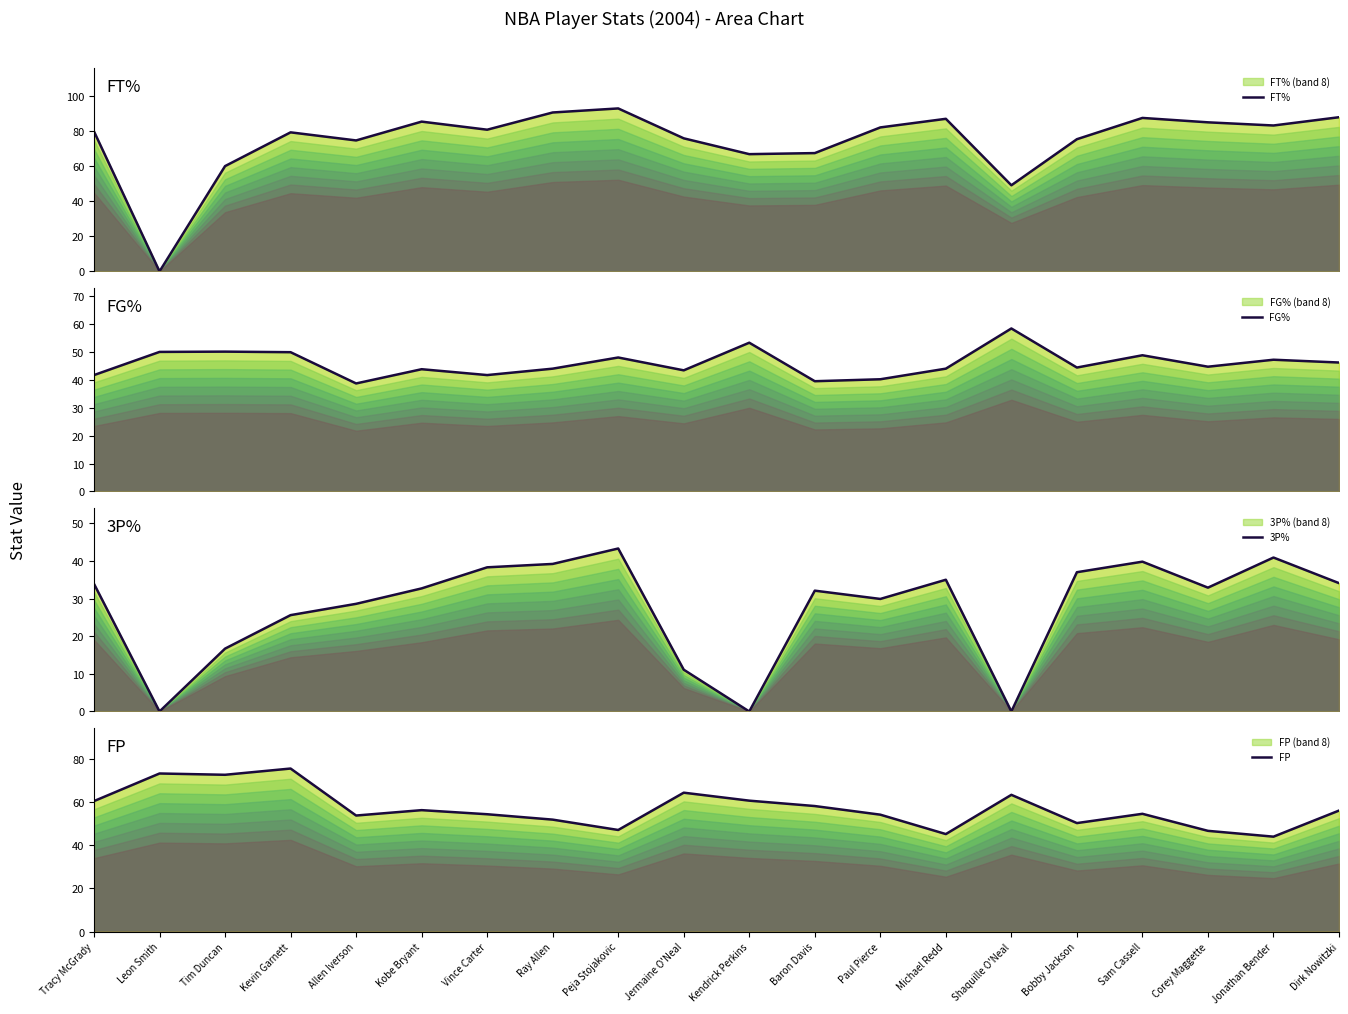

How many values in 3P% are above zero?

17